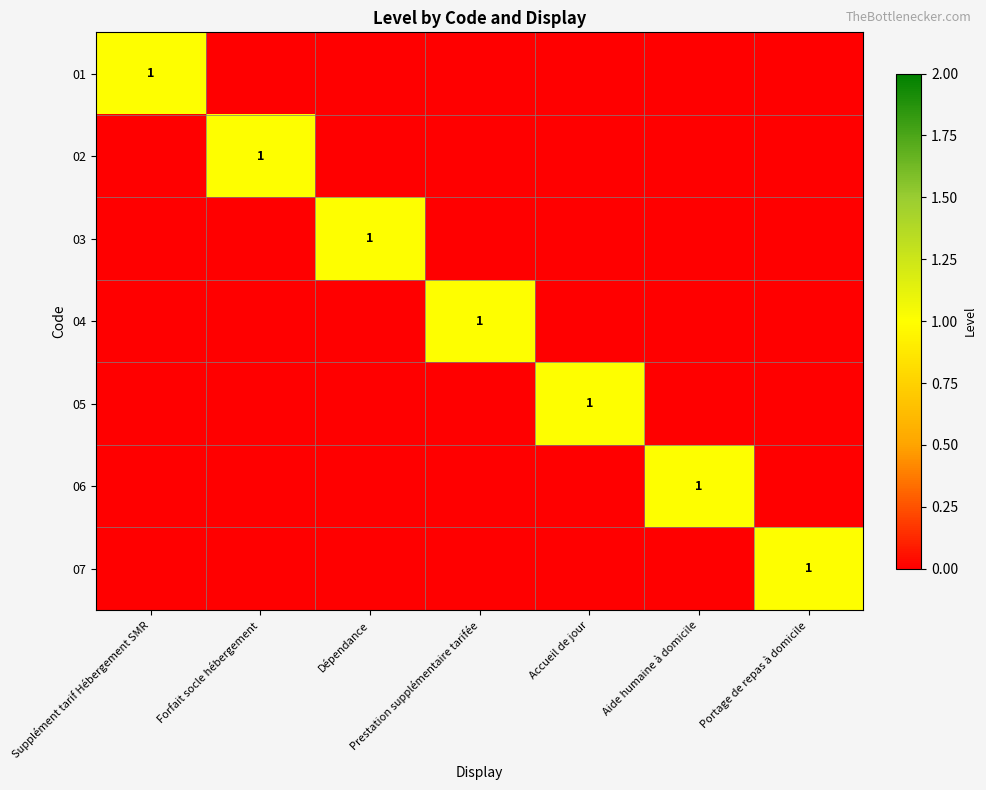

Rank the categories by 02 value from lowest to highest.

Supplément tarif Hébergement SMR, Dépendance, Prestation supplémentaire tarifée, Accueil de jour, Aide humaine à domicile, Portage de repas à domicile, Forfait socle hébergement